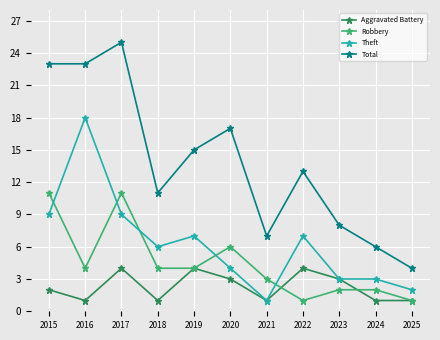

True or false: Aggravated Battery has a value of 2 at 2023.

False